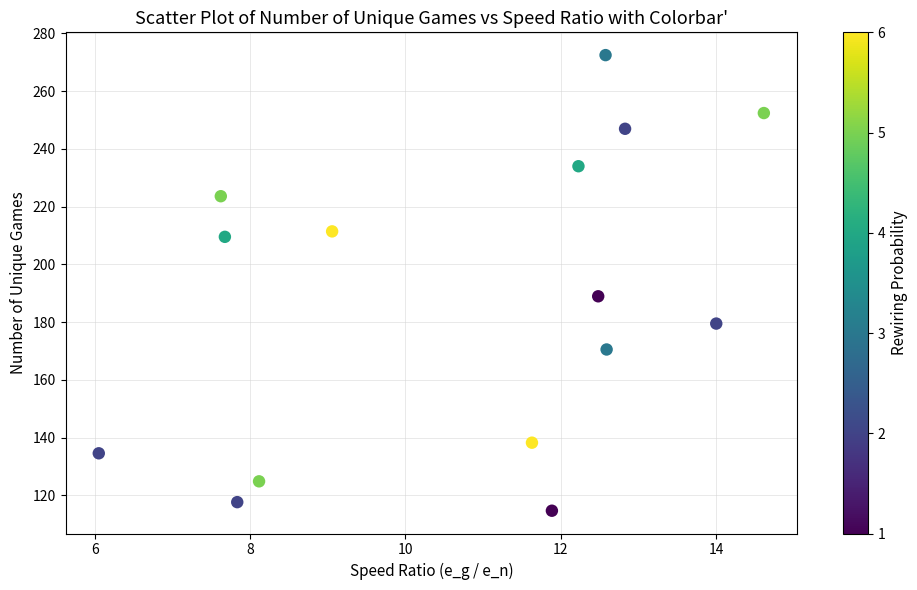

What is the range of X values (max minus min)?

8.6